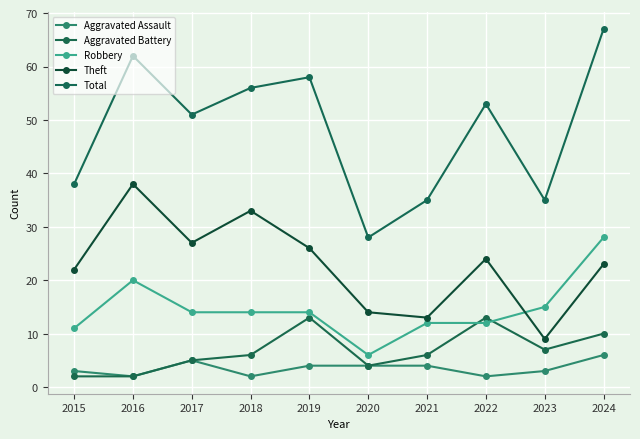

The value of Theft at 2021 is 22. True or false?

False